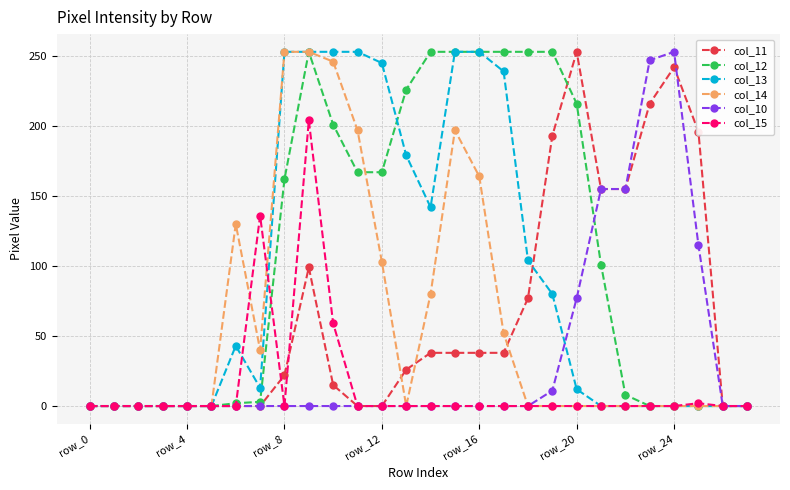

At how many categories does at least one series exceed 67?

20